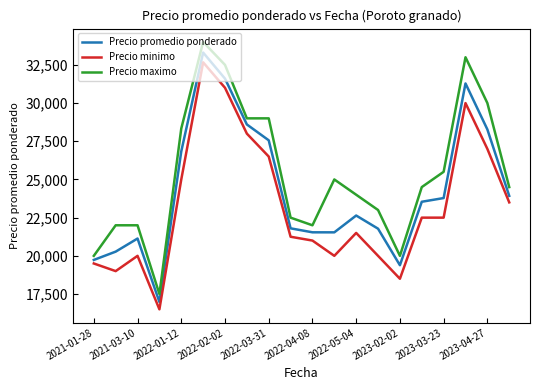

True or false: Precio maximo and Precio minimo intersect in this chart.

False